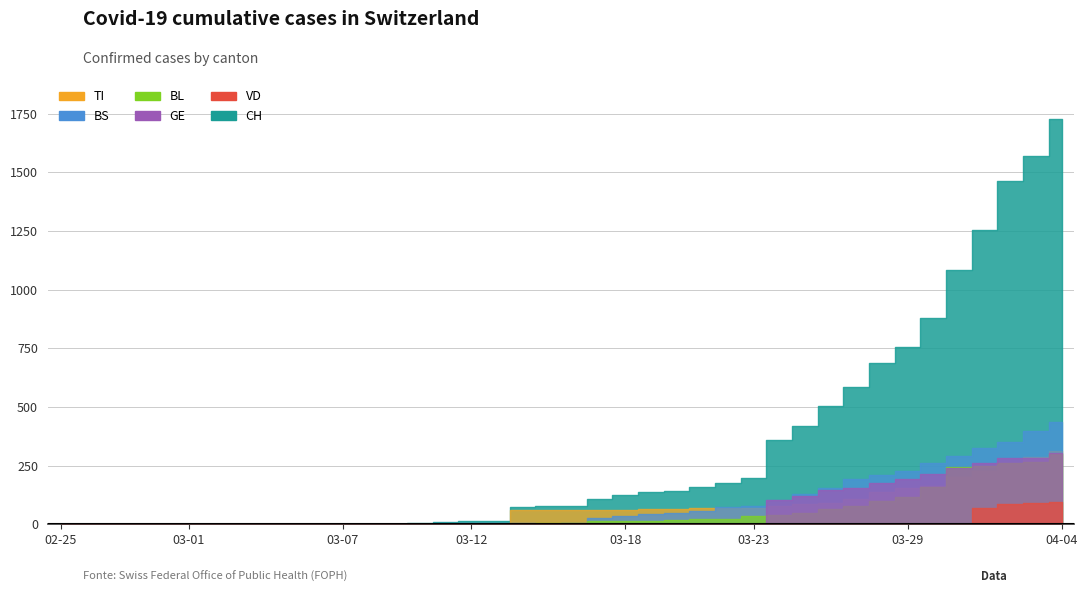

Reading left to right, extract all data points from this chart.

CH: 0	0	0	0	0	0	0	0	0	0	1	1	1	3	7	11	12	12	73	76	77	108	126	137	143	158	176	197	358	417	502	587	686	755	880	1082	1253	1464	1570	1725
TI: 0	0	0	0	0	0	0	0	0	0	0	0	0	0	0	0	0	0	61	61	61	62	62	65	67	68	70	71	80	85	91	107	136	155	165	202	229	263	287	314
BS: 0	0	0	0	0	0	0	0	0	0	0	0	0	0	0	4	4	4	4	0	4	25	36	44	46	57	73	78	105	128	155	191	211	228	263	292	323	350	397	434
BL: 0	0	0	0	0	0	0	0	0	0	0	0	0	0	2	2	2	2	2	5	5	13	16	16	18	21	21	35	40	46	65	76	100	115	158	242	249	262	266	298
GE: 0	0	0	0	0	0	0	0	0	0	0	0	0	0	0	0	0	0	0	0	0	0	0	0	0	0	0	0	103	122	144	153	175	193	216	241	260	283	284	305
VD: 0	0	0	0	0	0	0	0	0	0	0	0	0	0	0	0	0	0	0	0	0	0	0	0	0	0	0	0	0	0	0	0	0	0	0	0	70	88	91	95